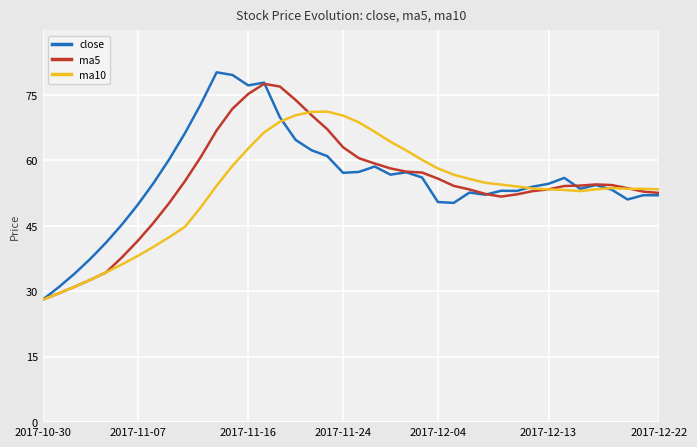

What is the greatest value displayed?

80.2